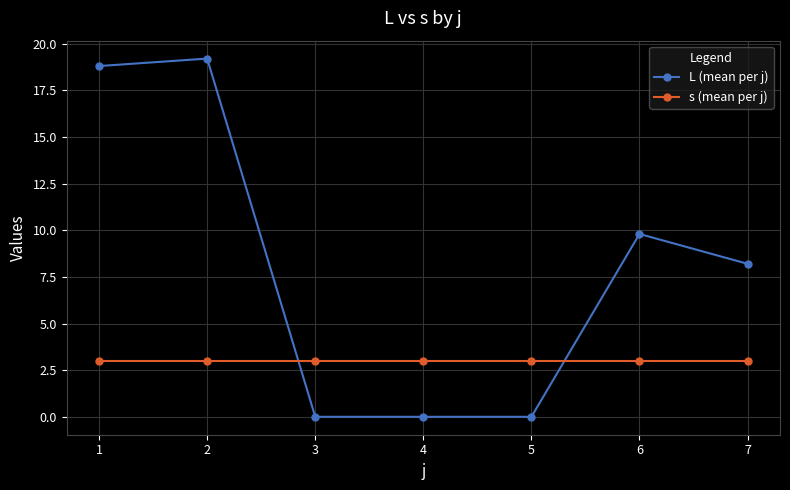

How many data points does each series have?

7